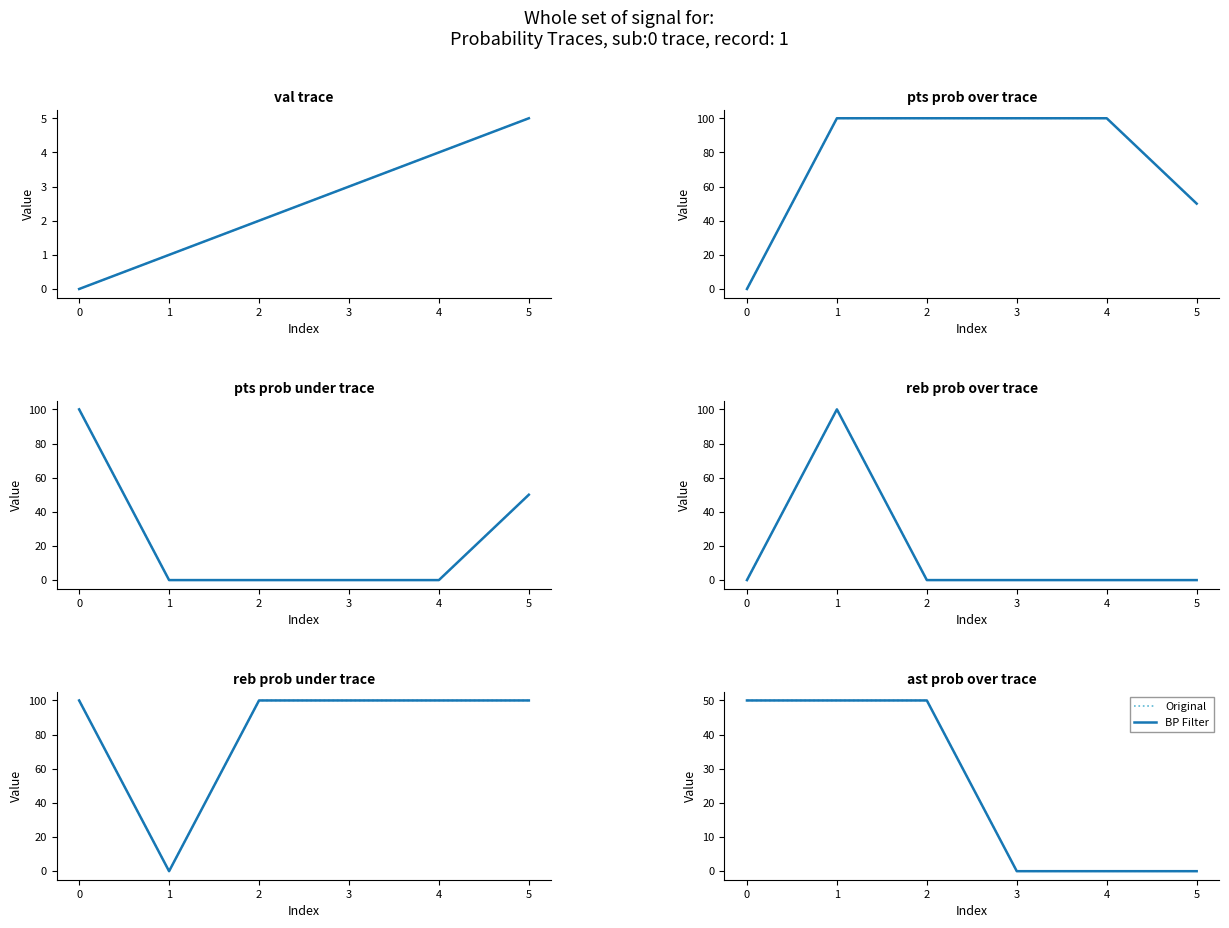

What is the value of the pts prob over point at the 4th from the left?

100